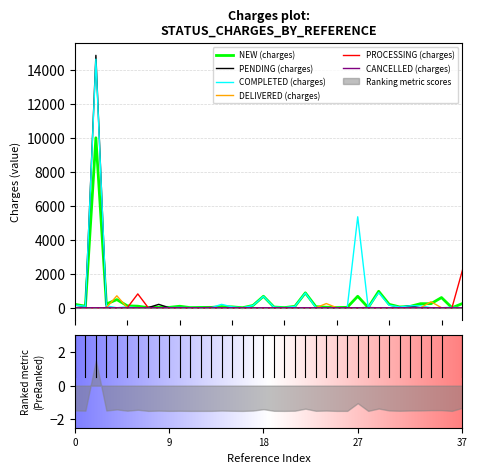

How many data points in COMPLETED (charges) are less than 30?

19